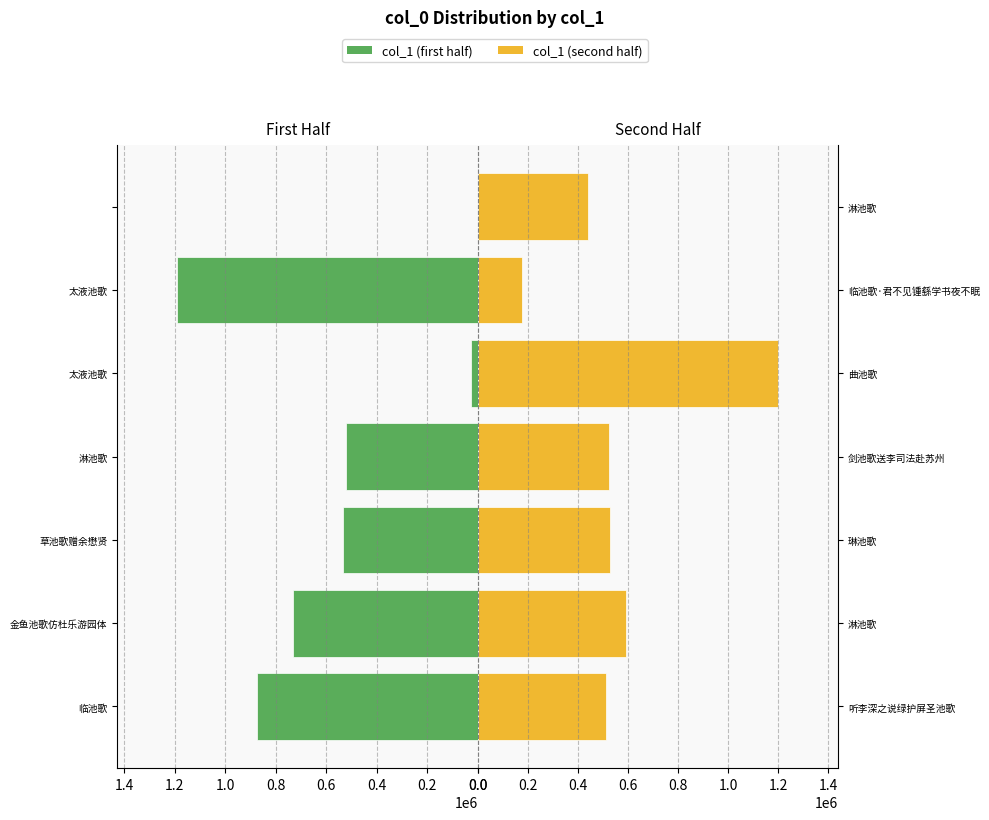

How many bars are there in each group?

2